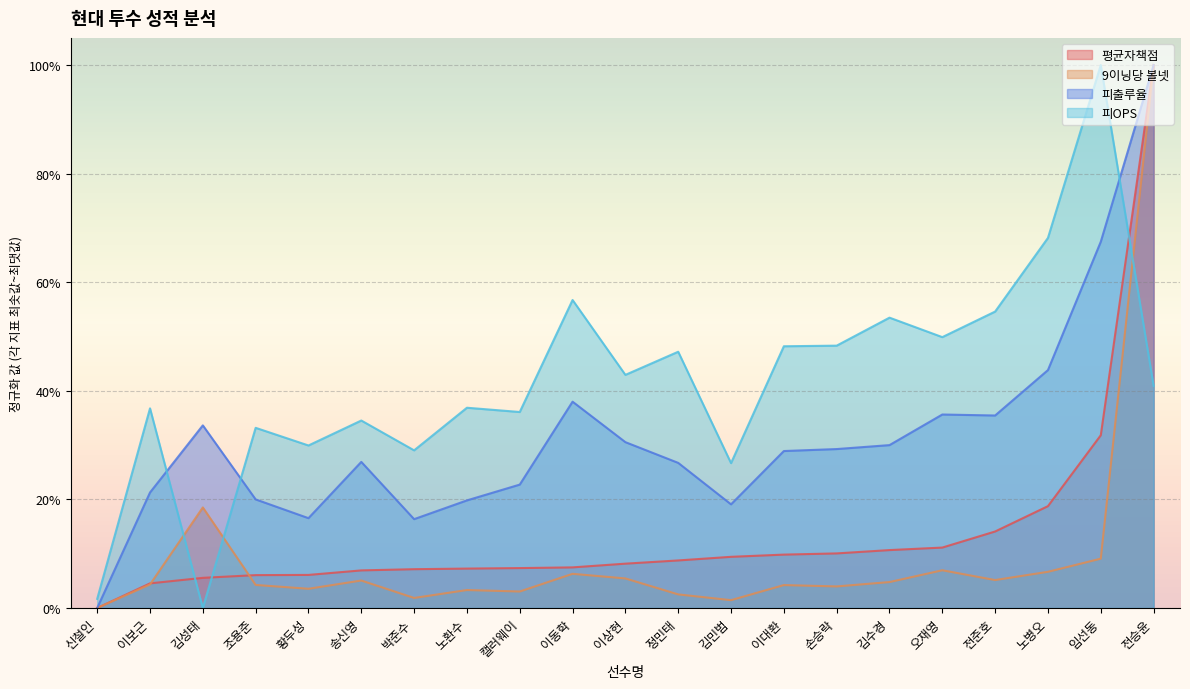

How many lines are shown in the chart?

4